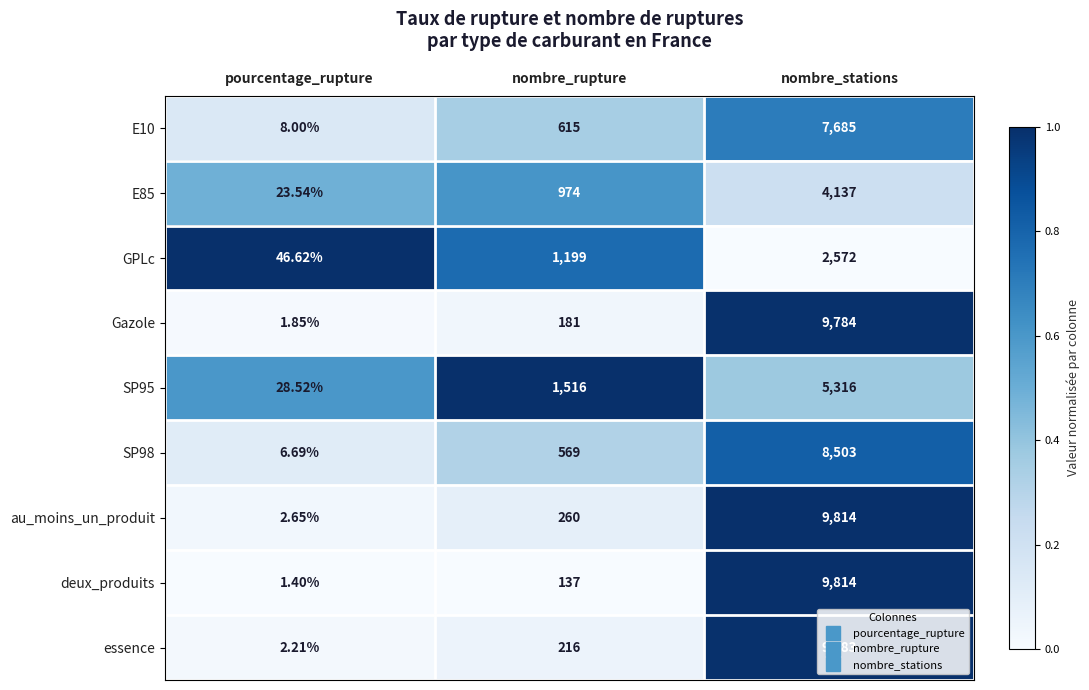

Which series changed the most between pourcentage_rupture and nombre_stations?

deux_produits